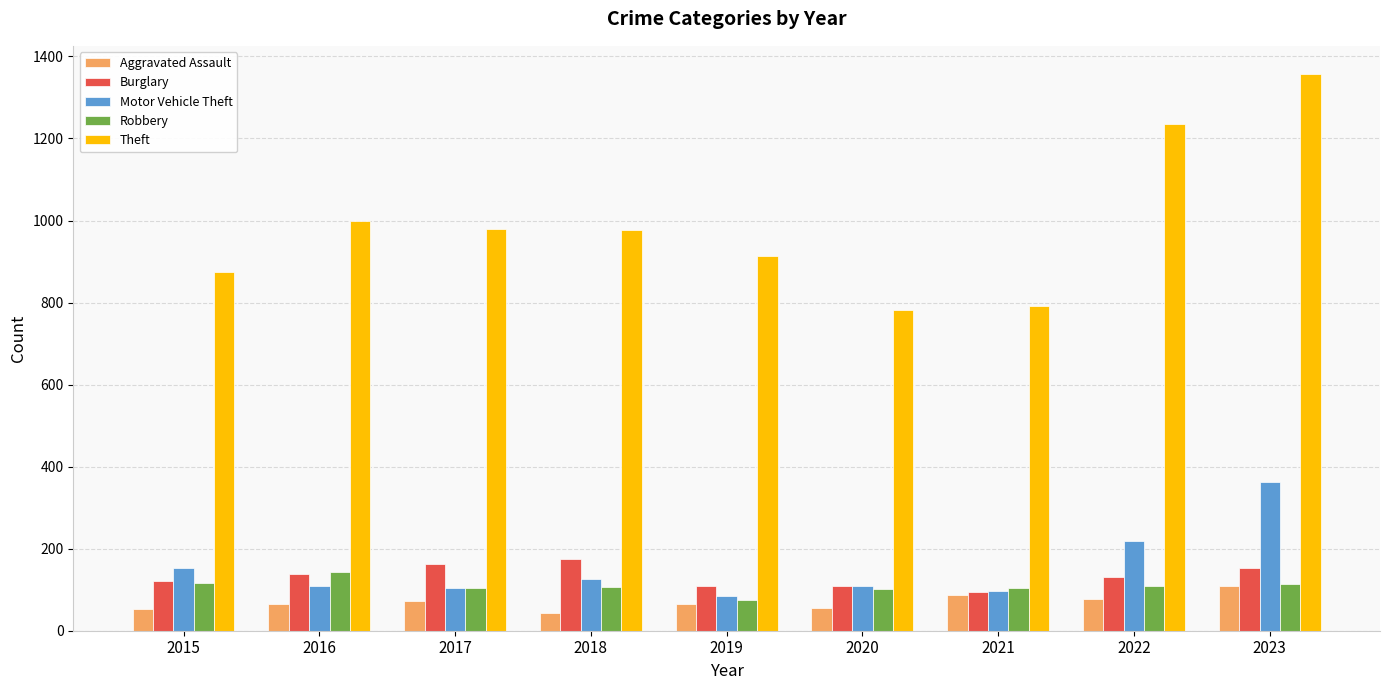

What is the difference between the highest and lowest values at 2022?

1157